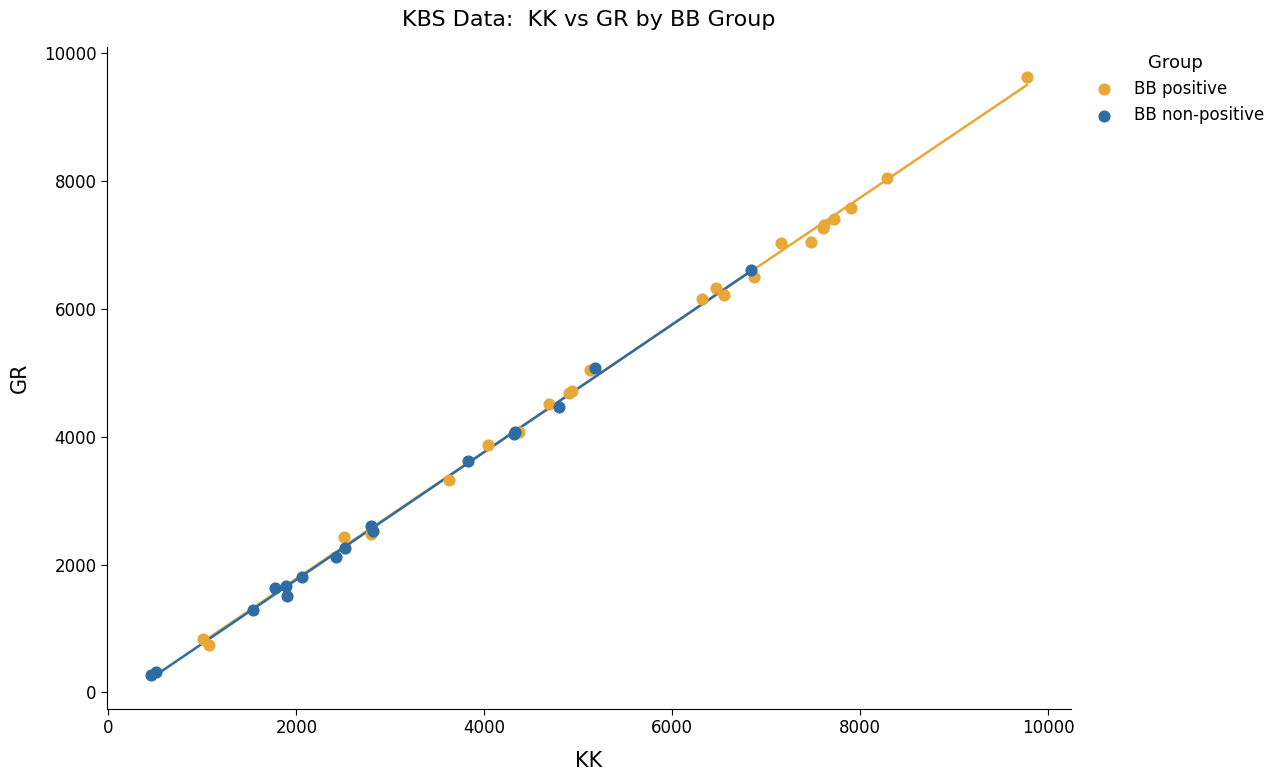

Which series has the largest Y range (max minus min)?

BB positive